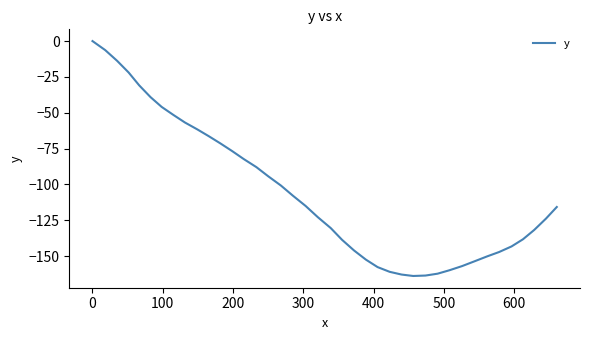

What is the difference between the maximum and minimum values?

163.8